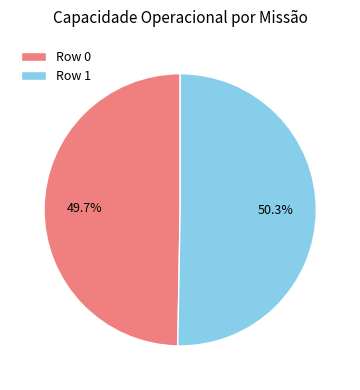

True or false: Row 0 accounts for 50% of the total.

True